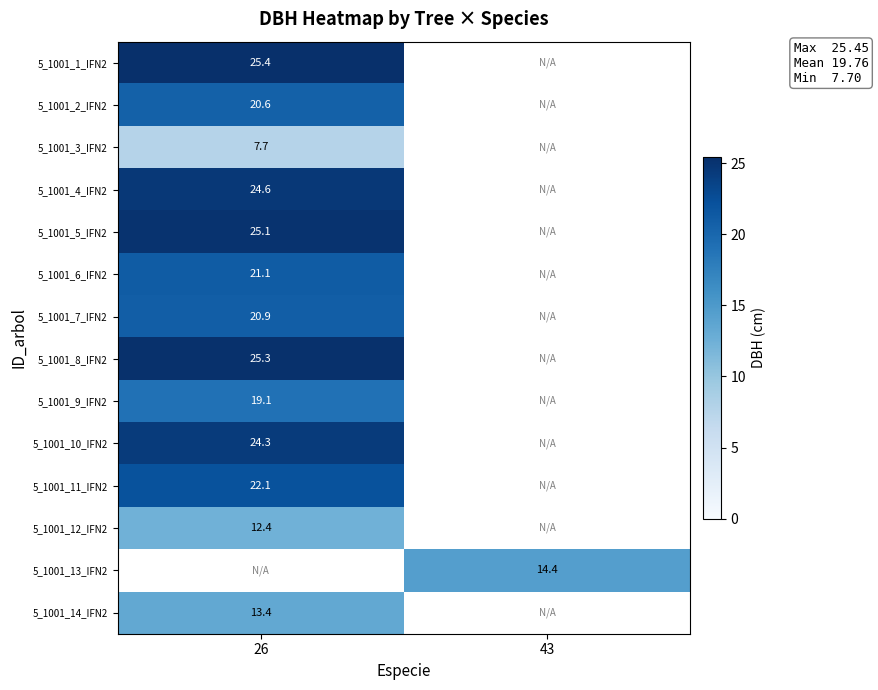

Count the number of categories in the chart.

2